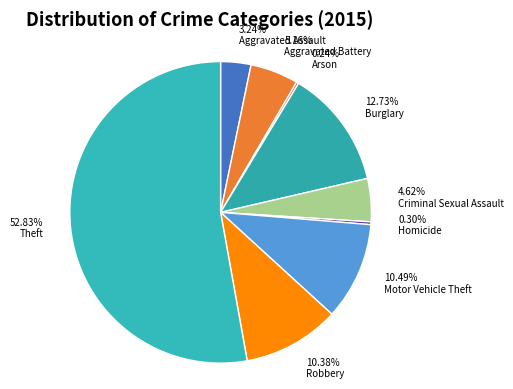

Is there a majority slice in this chart?

Yes